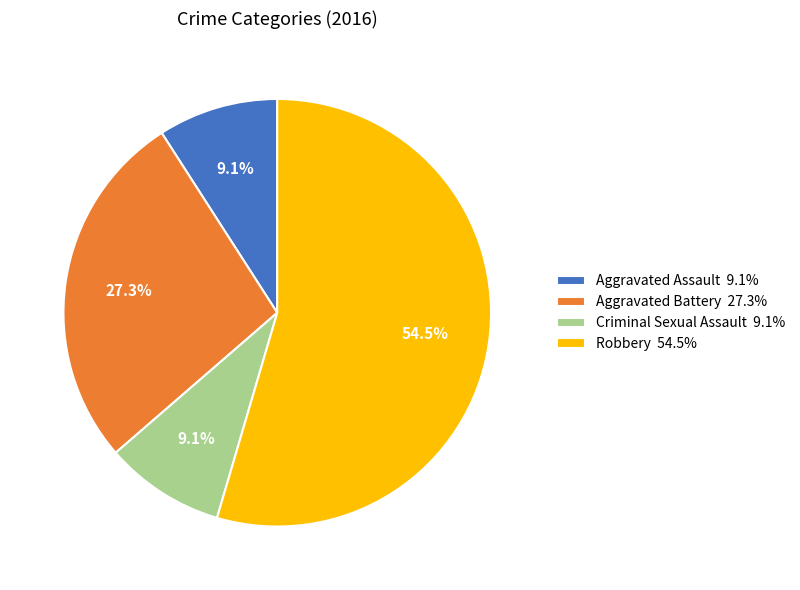

Is the sum of Robbery and Aggravated Assault greater than half?

Yes